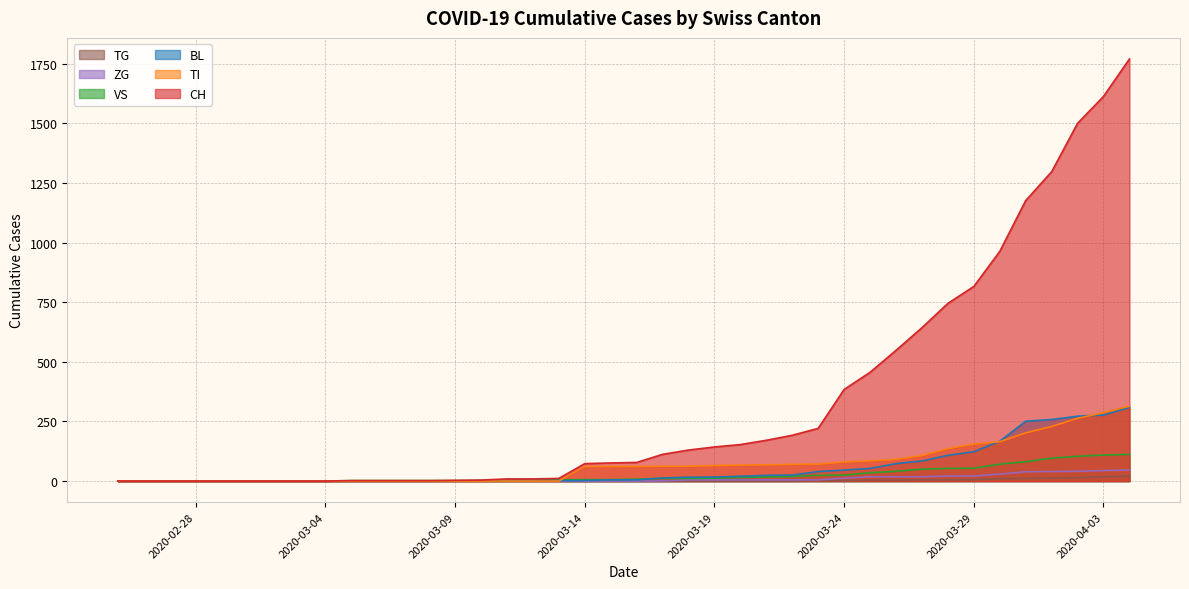

True or false: ZG has more than 0 interior local peaks.

False